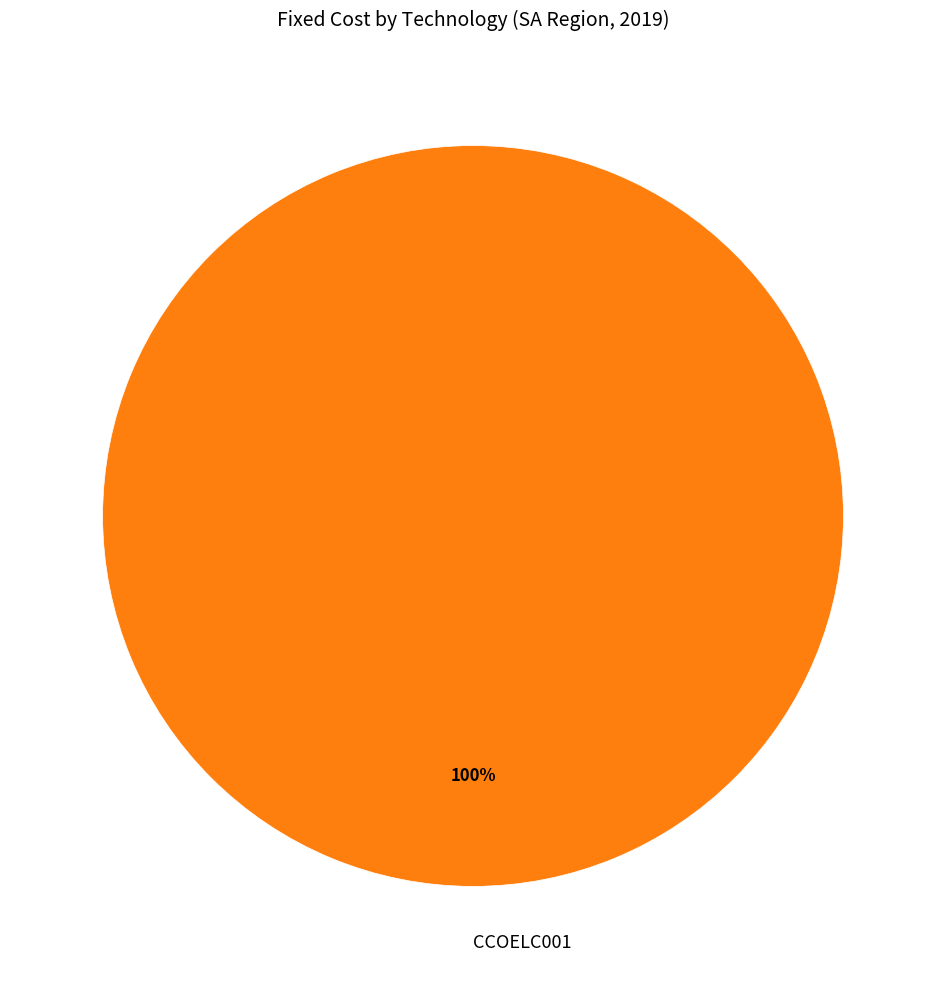

Count the number of slices in the pie.

1